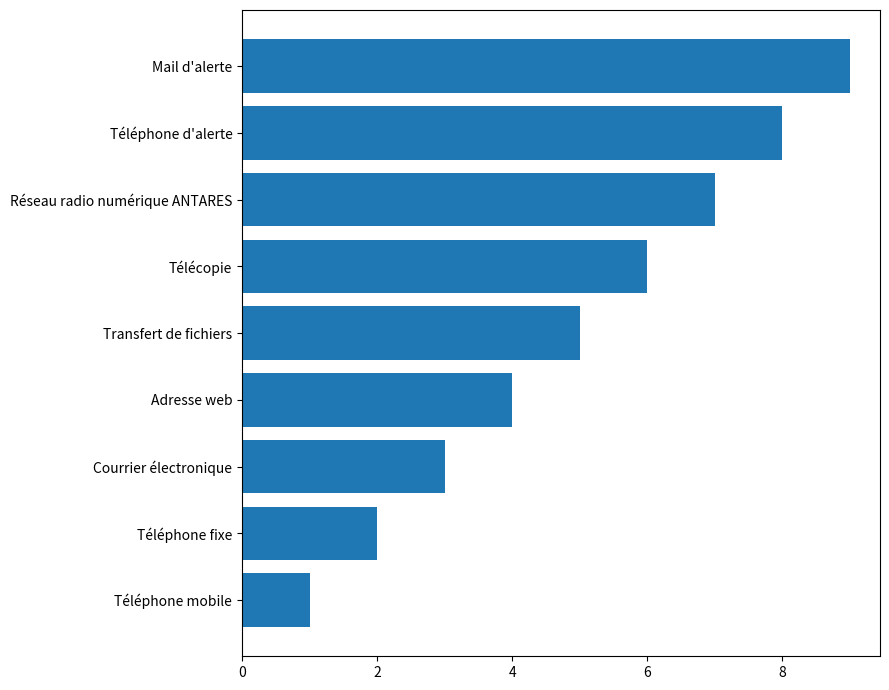

At which category does the chart reach its peak across all series?

Mail d'alerte